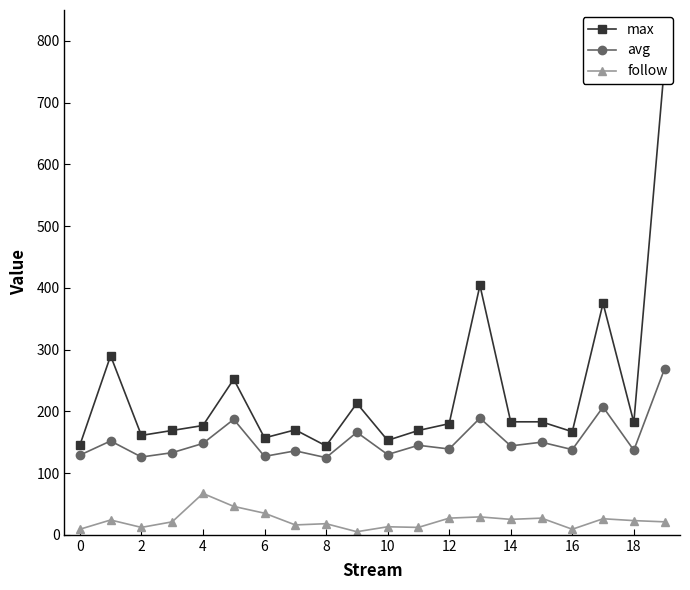

Is this an area chart (filled region under the line)?

No